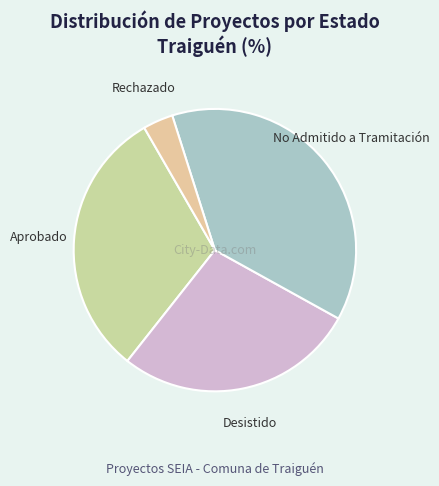

Combined, do Rechazado and No Admitido a Tramitación account for over 50%?

No